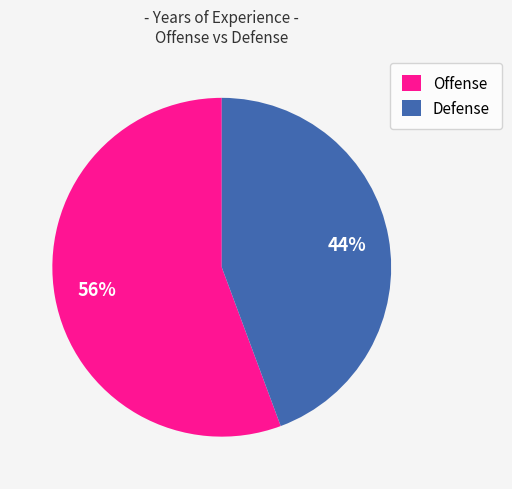

How many slices are in this pie chart?

2